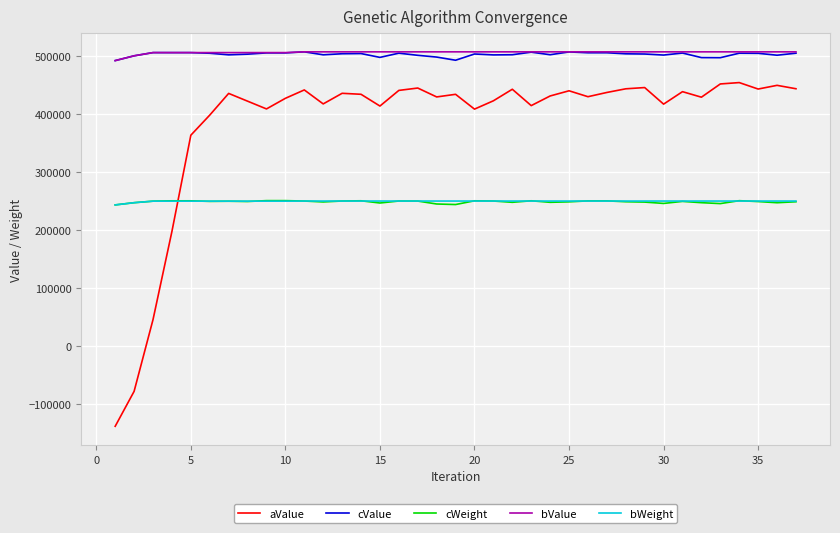

Which series has the largest range (max minus min)?

aValue